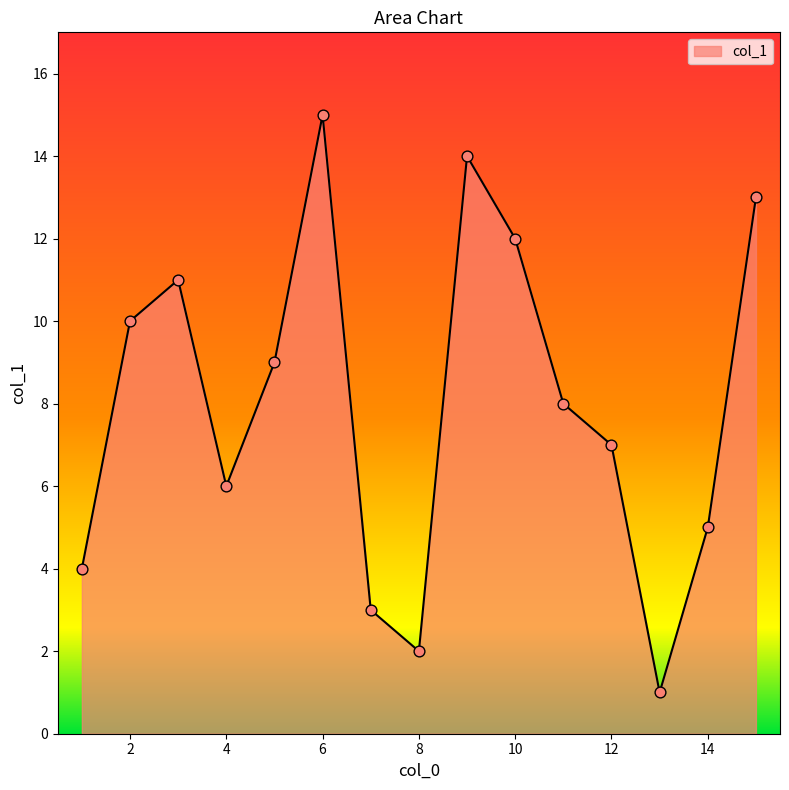

What is the greatest value displayed?

15